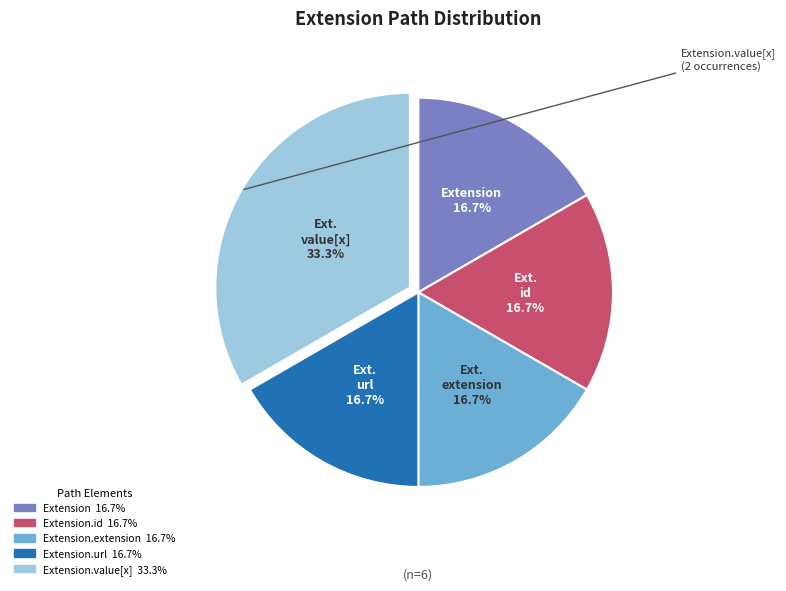

Does any single category account for the majority?

No